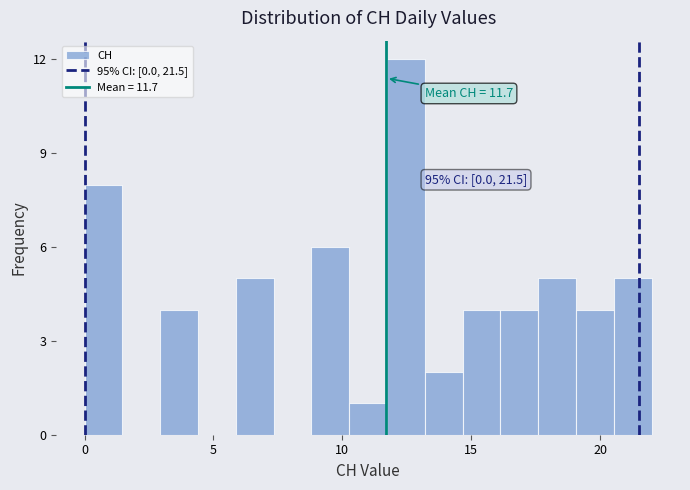

Read against the x-axis, roughly where is the centre of the tallest bar?

12.5